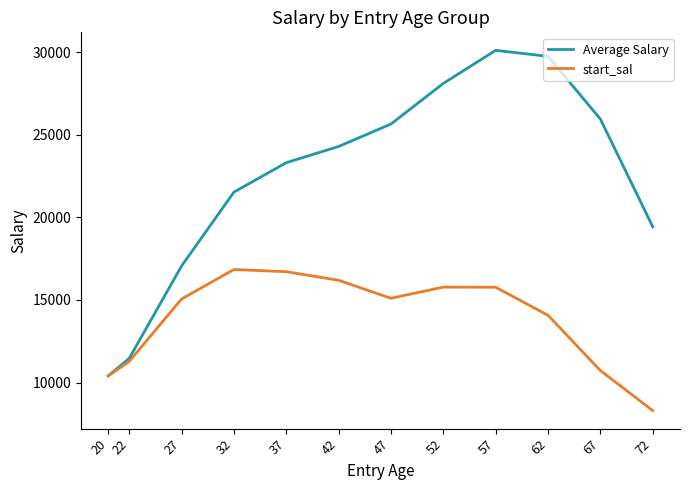

True or false: Average Salary has more than 2 interior local peaks.

False